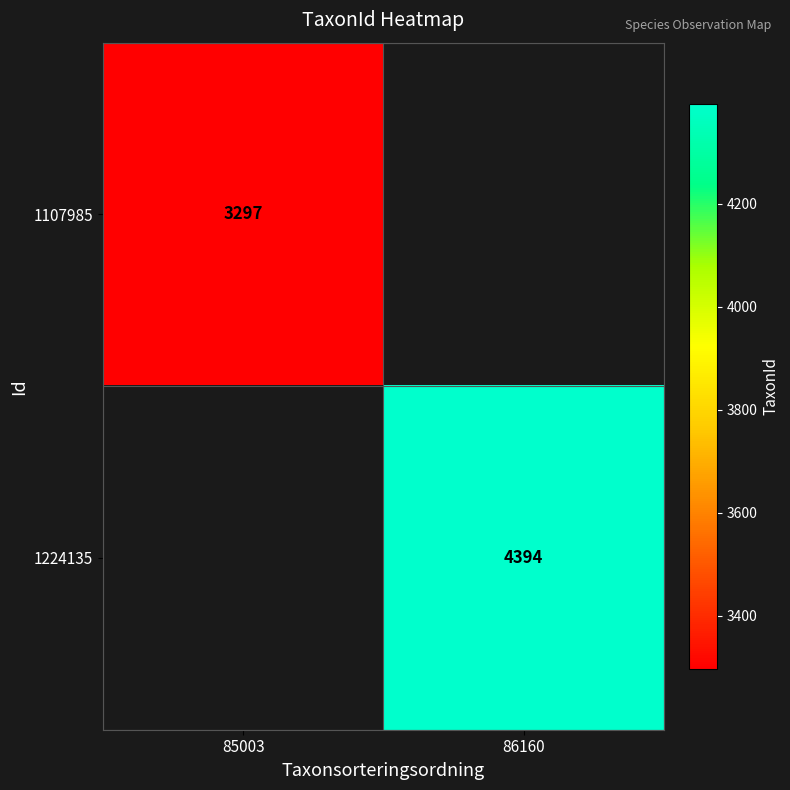

How many categories are shown in the chart?

2